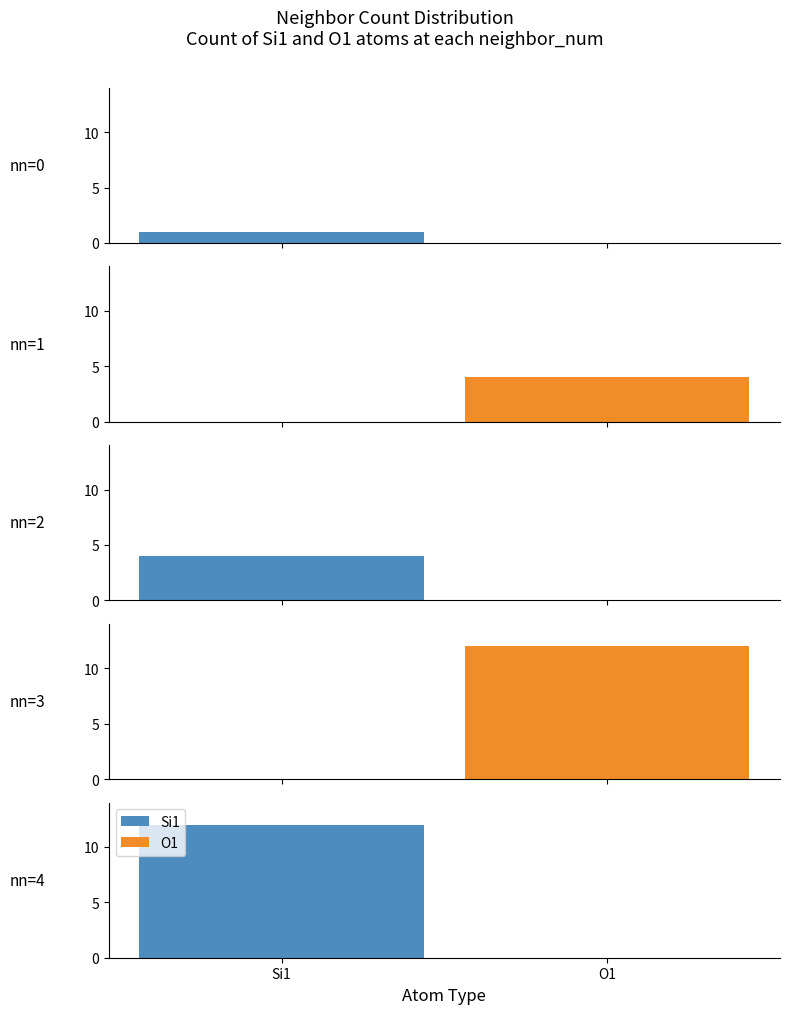

What is the total value across all series at 0?

1